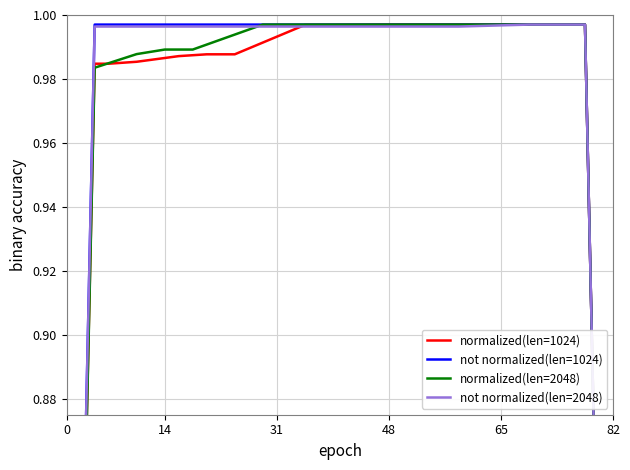

The value of normalized(len=2048) at 18 is 0.6. True or false?

False